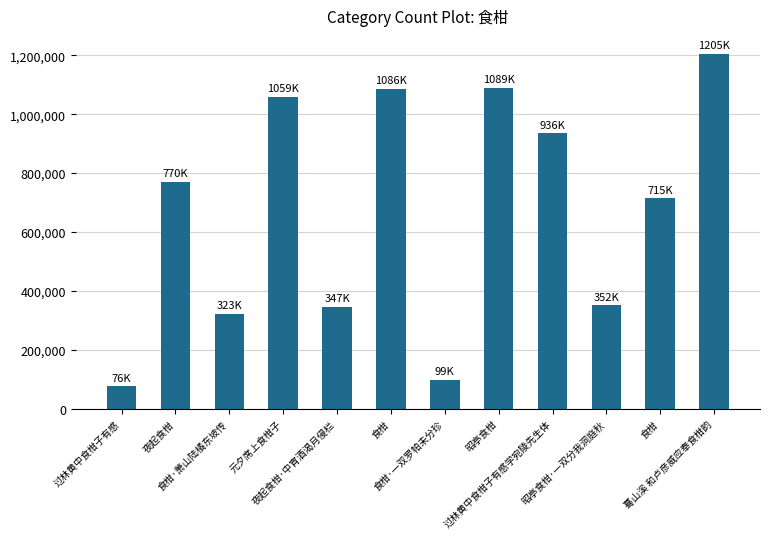

The value at 昭亭食柑·一双分我洞庭秋 is 351827. True or false?

True